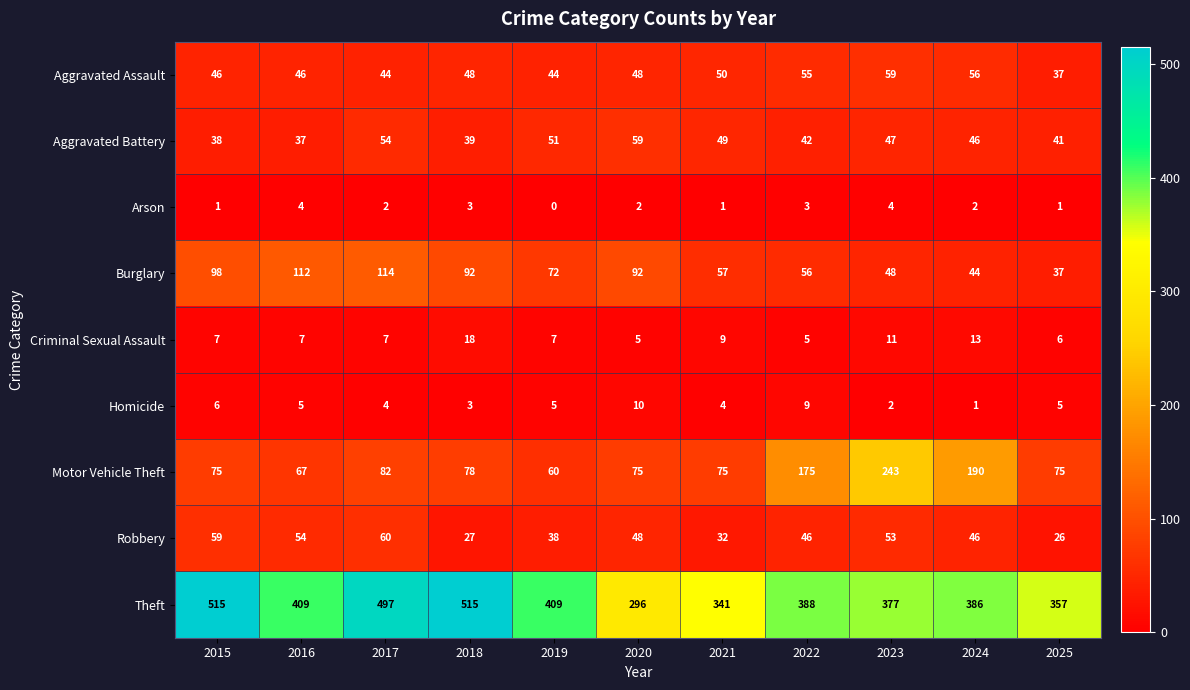

The Motor Vehicle Theft series shows 97 at 2016. True or false?

False